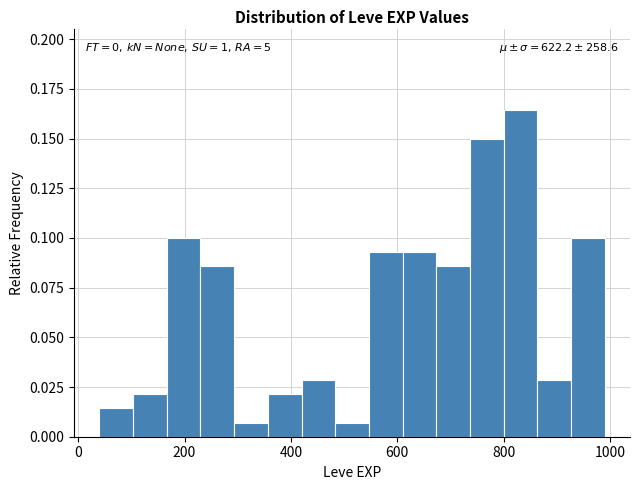

Read against the x-axis, roughly where is the centre of the tallest bar?

840